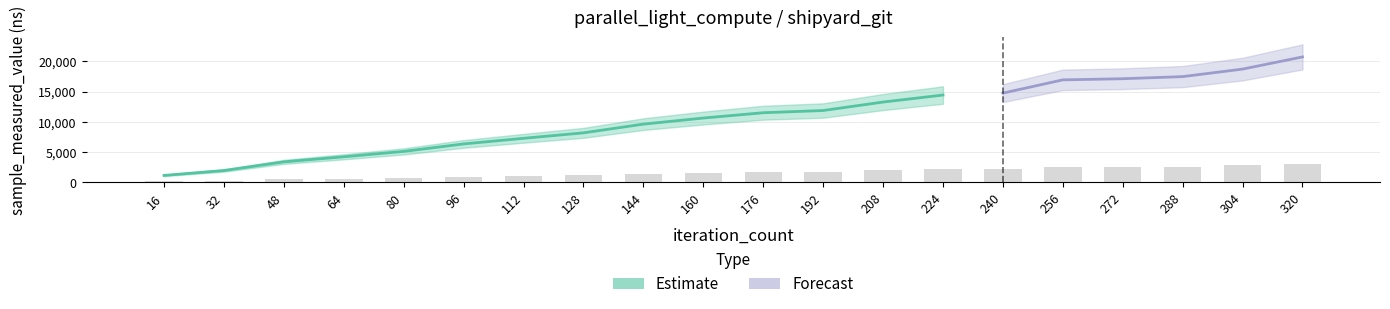

List the labels in order of value, largest first.

320, 304, 288, 272, 256, 240, 224, 208, 192, 176, 160, 144, 128, 112, 96, 80, 64, 48, 32, 16